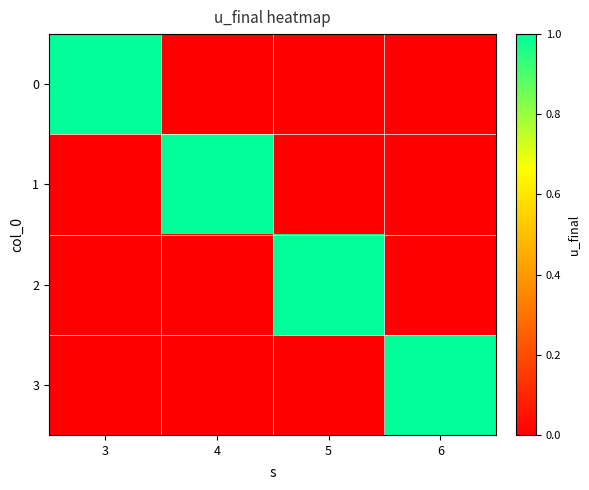

What is the maximum value shown in the chart?

1